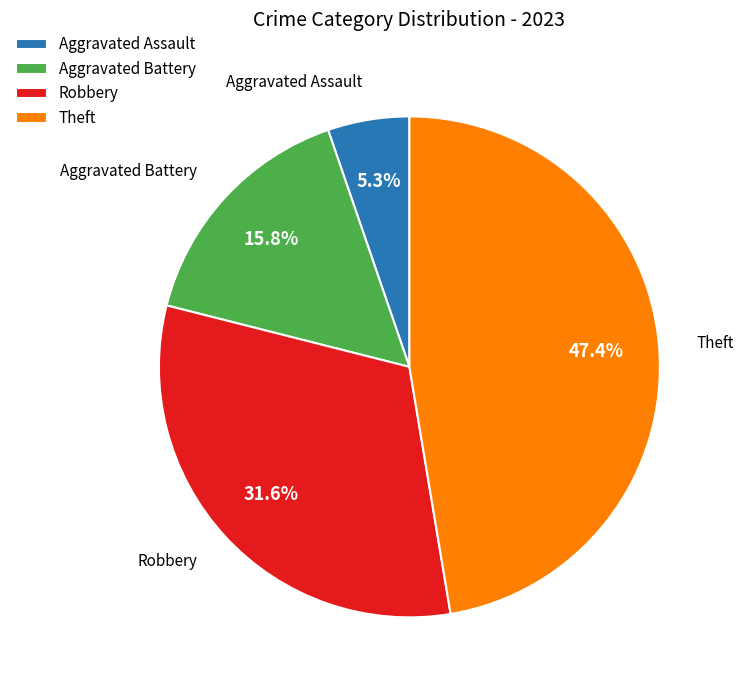

Count the number of slices in the pie.

4